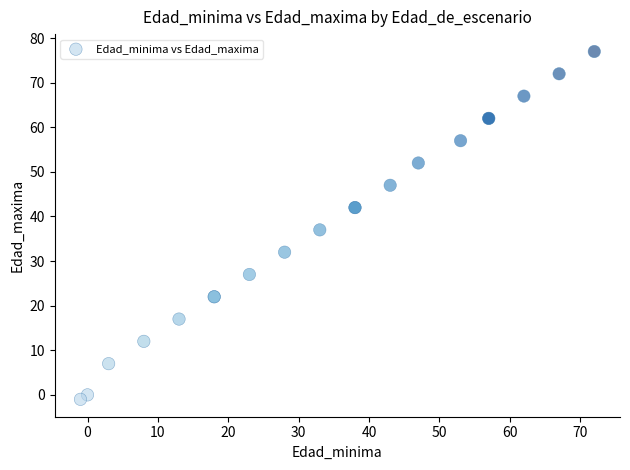

What Y value in the scatter plot is closest to 38?

37